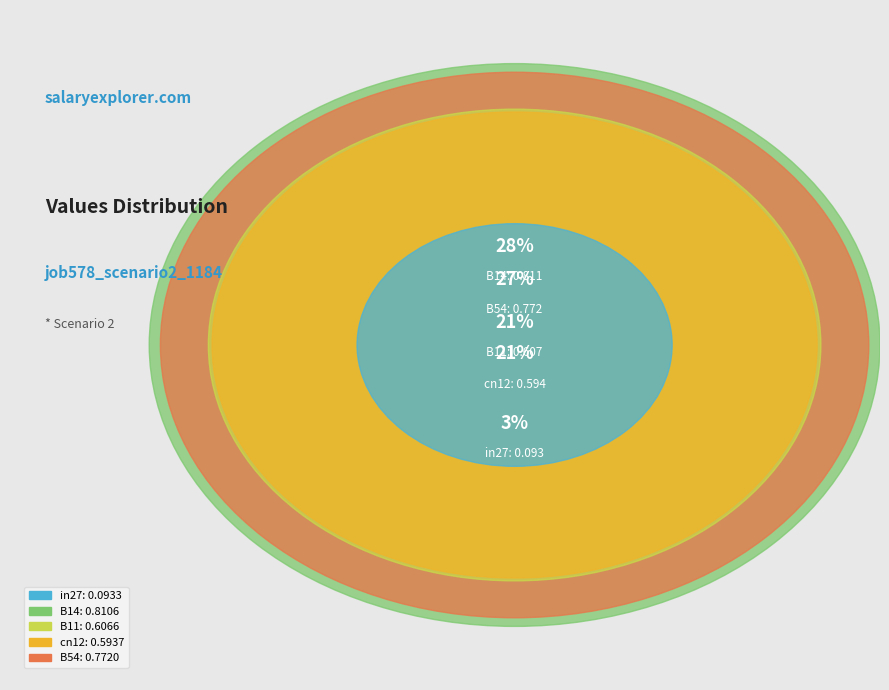

Which slice is the largest?

B14